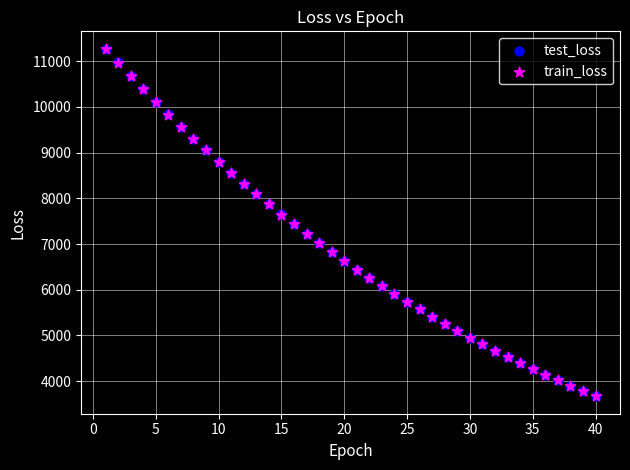

What are all the series names shown in the legend?

test_loss, train_loss